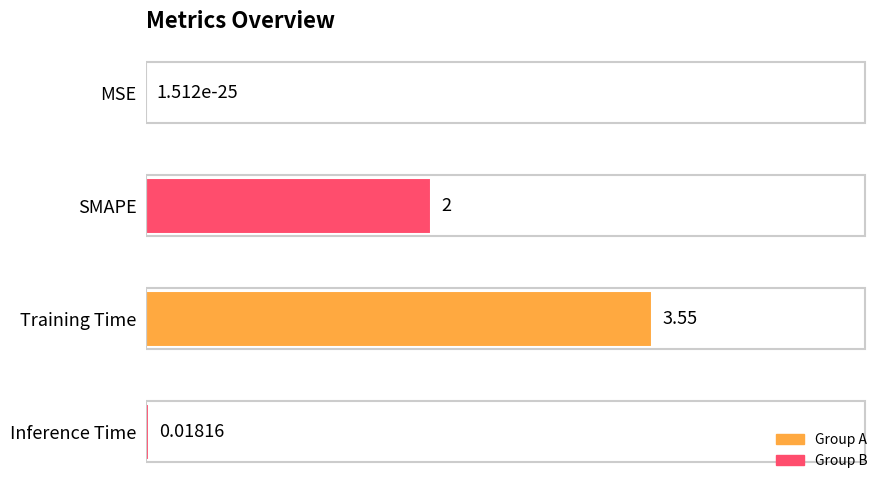

At which label is the value closest to 1?

Inference Time